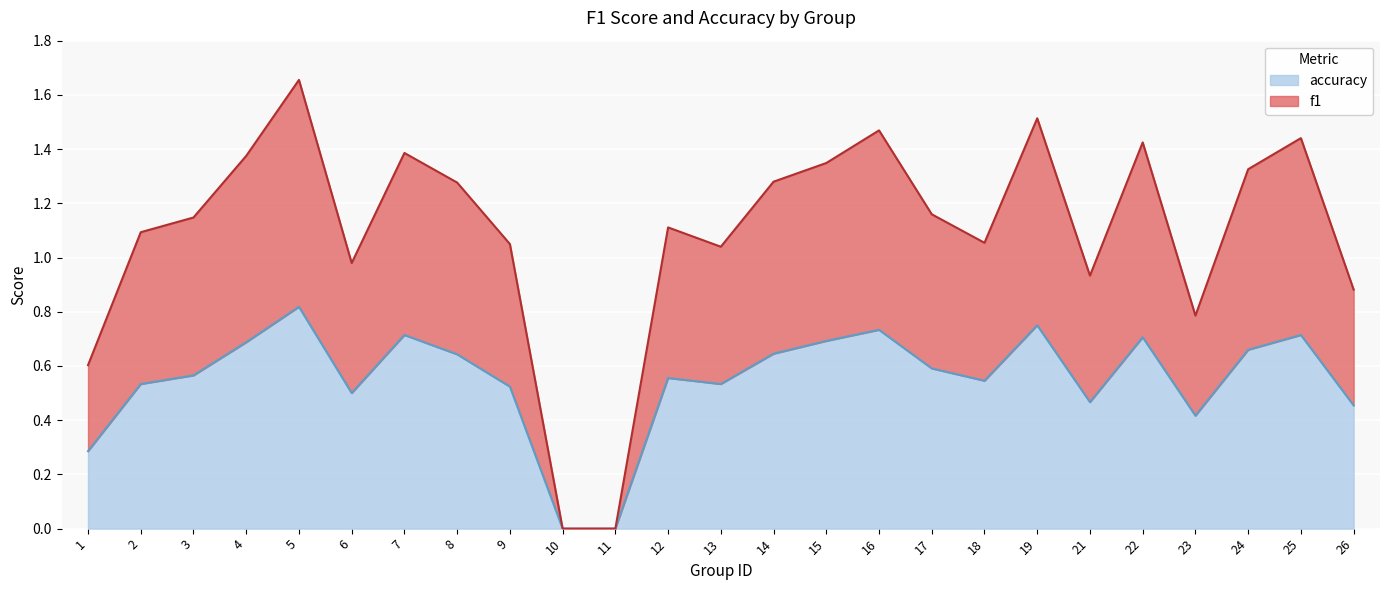

At how many categories does at least one series exceed 1?

18